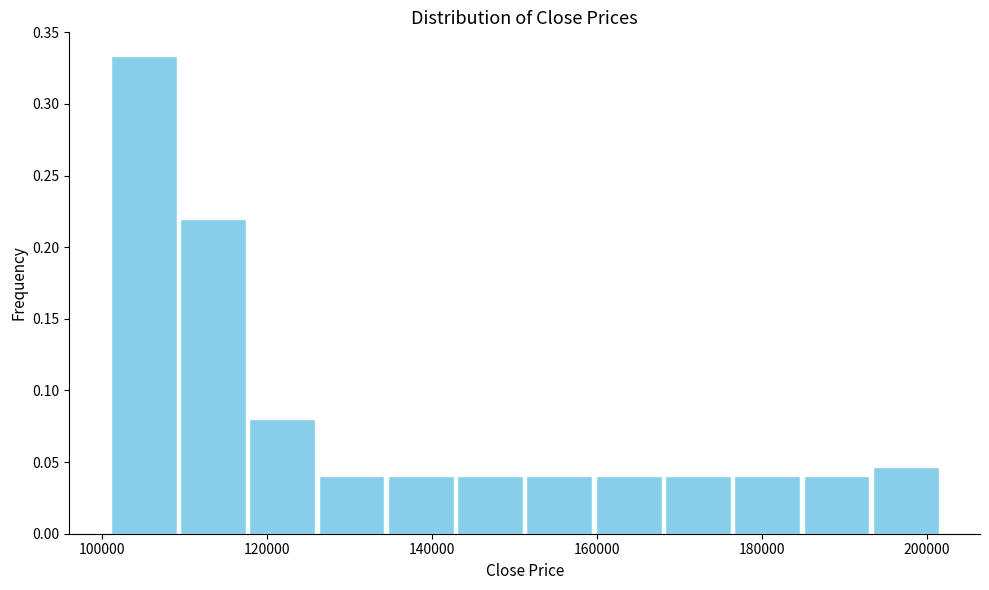

Reading left to right, list every bar in this chart as the range it spans on the x-axis followed by its height. Neither the bar edges nor the heights are printed on the chart, so give them approximately, as read against the axes.

100800 to 109200: 0.335
109200 to 117600: 0.220
117600 to 126000: 0.080
126000 to 134400: 0.040
134400 to 142800: 0.040
142800 to 151200: 0.040
151200 to 159600: 0.040
159600 to 168000: 0.040
168000 to 176400: 0.040
176400 to 184800: 0.040
184800 to 193200: 0.040
193200 to 201600: 0.045